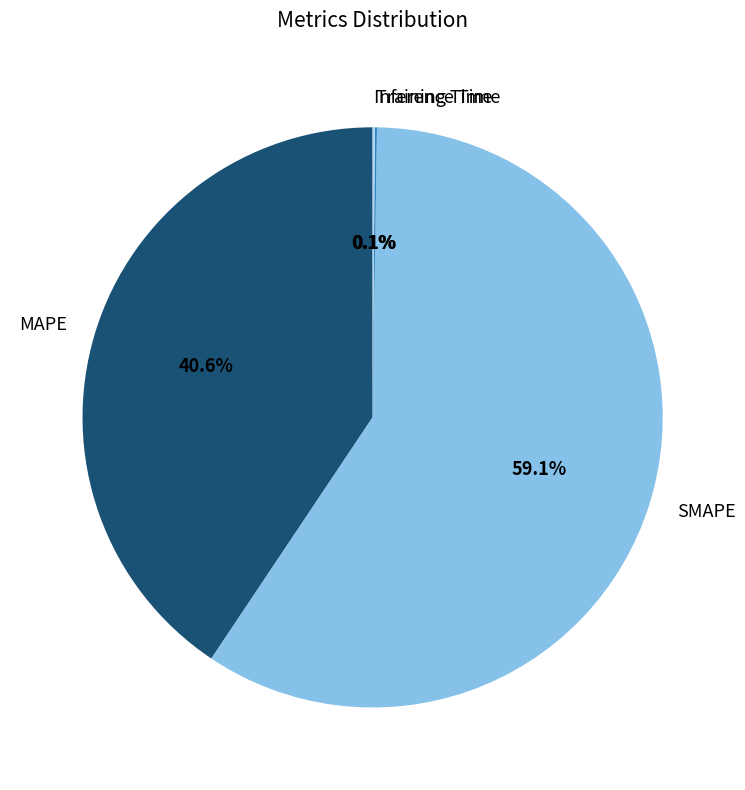

To the nearest percent, what is the difference between the largest and smallest slice percentages?

59%